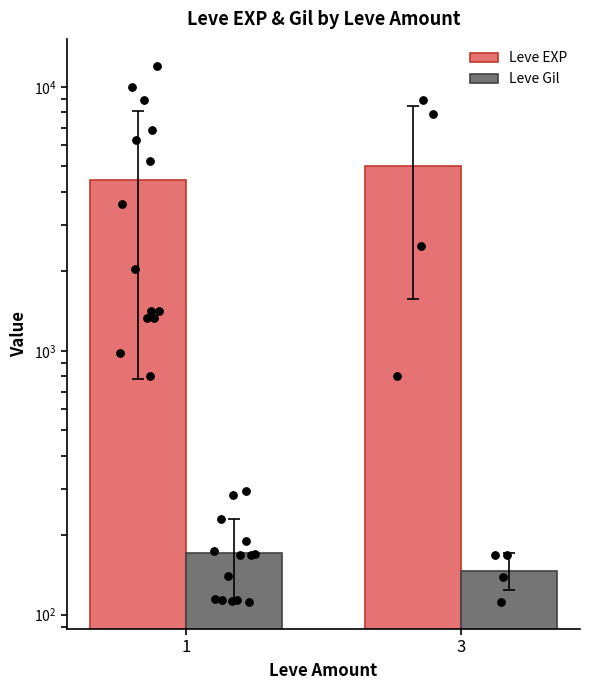

What are all the series names shown in the legend?

Leve EXP, Leve Gil